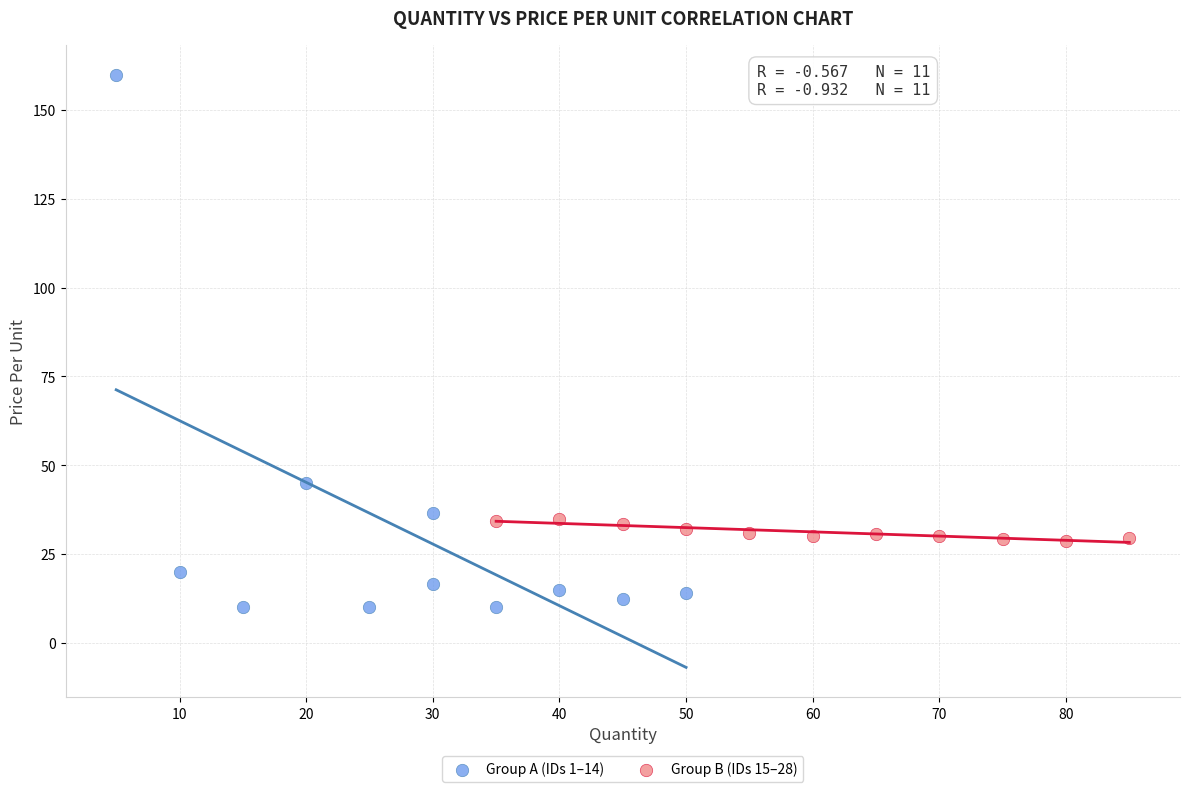

Which series contains the highest Y value?

Group A (IDs 1–14)